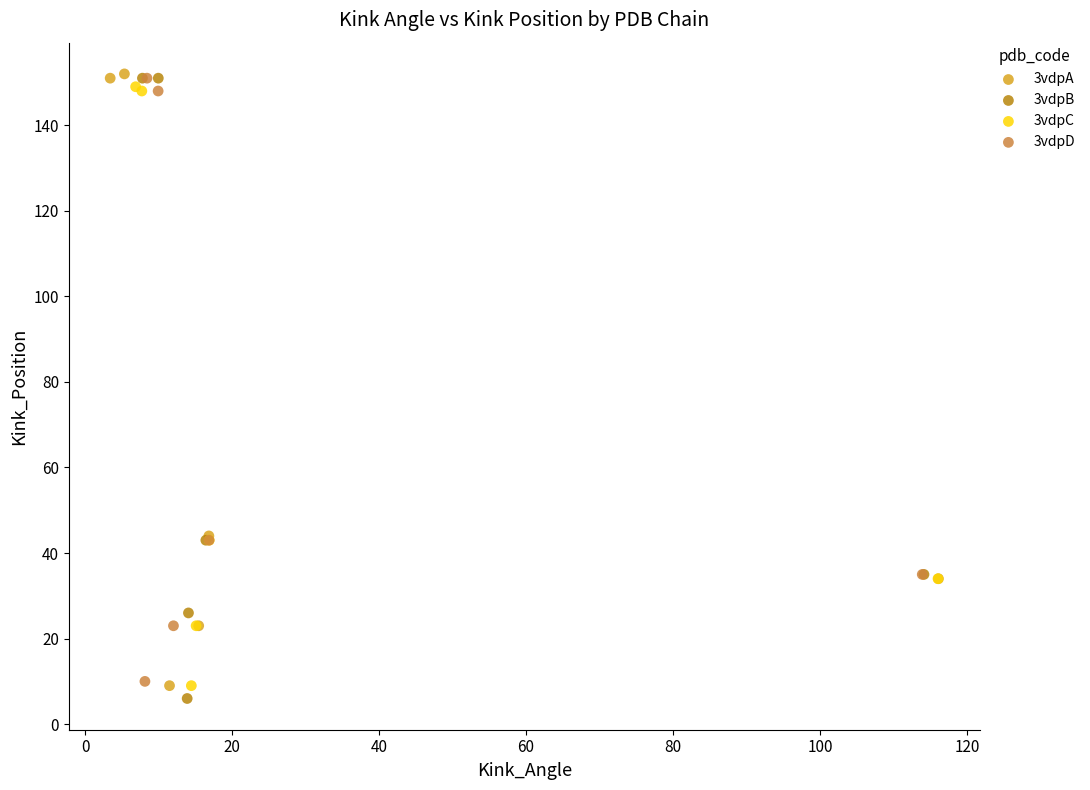

Which series has the widest spread of Y values?

3vdpB